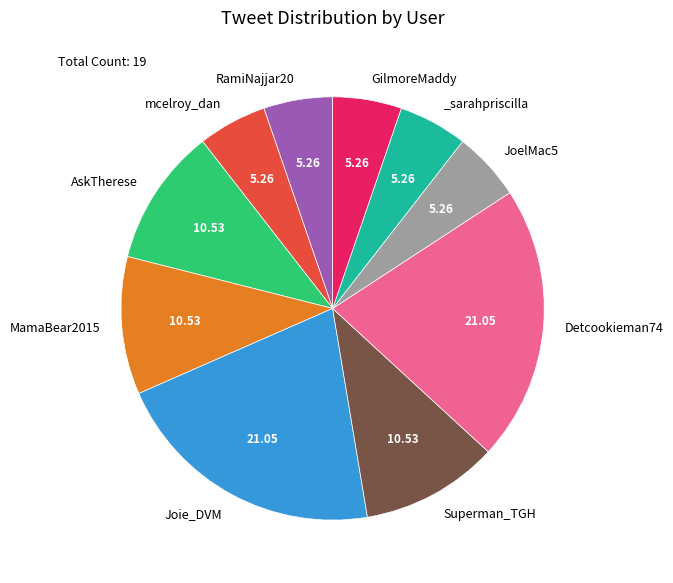

Does any single category account for the majority?

No